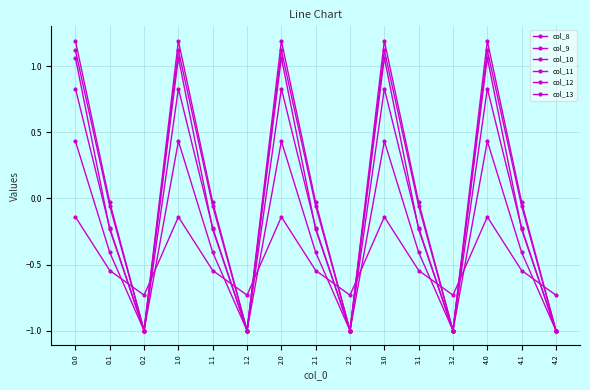

What is the maximum value for col_11?

1.1